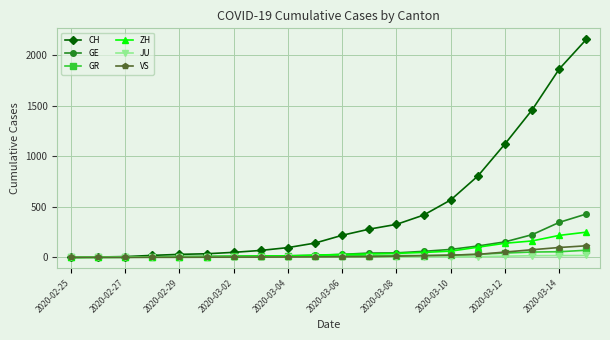

What is the difference between the second highest and minimum values in the GE series?

347